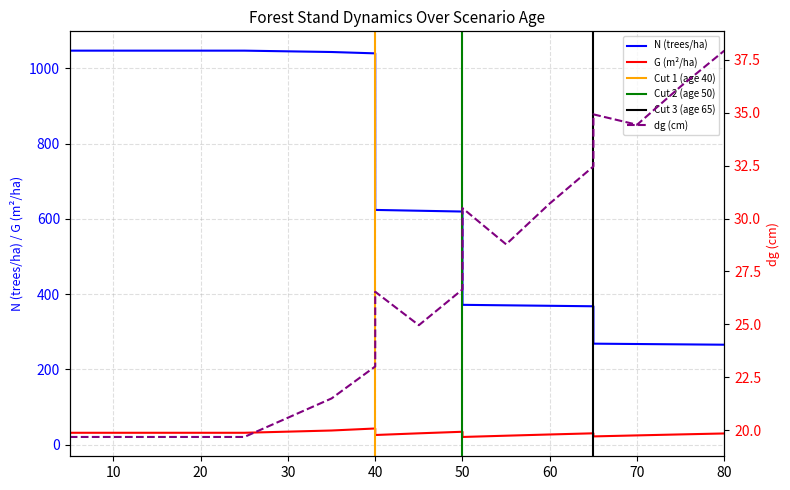

Reading left to right, list all the values displayed in this chart.

N: 0=1046.9	0=1046.9	0=1046.9	0=1046.9	0=1046.9	0=1046.9	5=1043.3	10=1039.7	10=623.8	15=621.7	20=619.5	20=371.7	25=370.4	30=369.2	35=367.9	35=268.6	40=267.6	45=266.7	50=265.8
G: 0=31.9	0=31.9	0=31.9	0=31.9	0=31.9	0=31.9	5=37.9	10=43.2	10=25.9	15=30.4	20=34.6	20=20.7	25=24.1	30=27.4	35=30.4	35=22.2	40=24.9	45=27.5	50=30.0
dg: 0=19.7	0=19.7	0=19.7	0=19.7	0=19.7	0=19.7	5=21.5	10=23.0	10=26.5	15=25.0	20=26.6	20=30.5	25=28.8	30=30.7	35=32.5	35=34.9	40=34.4	45=36.2	50=37.9